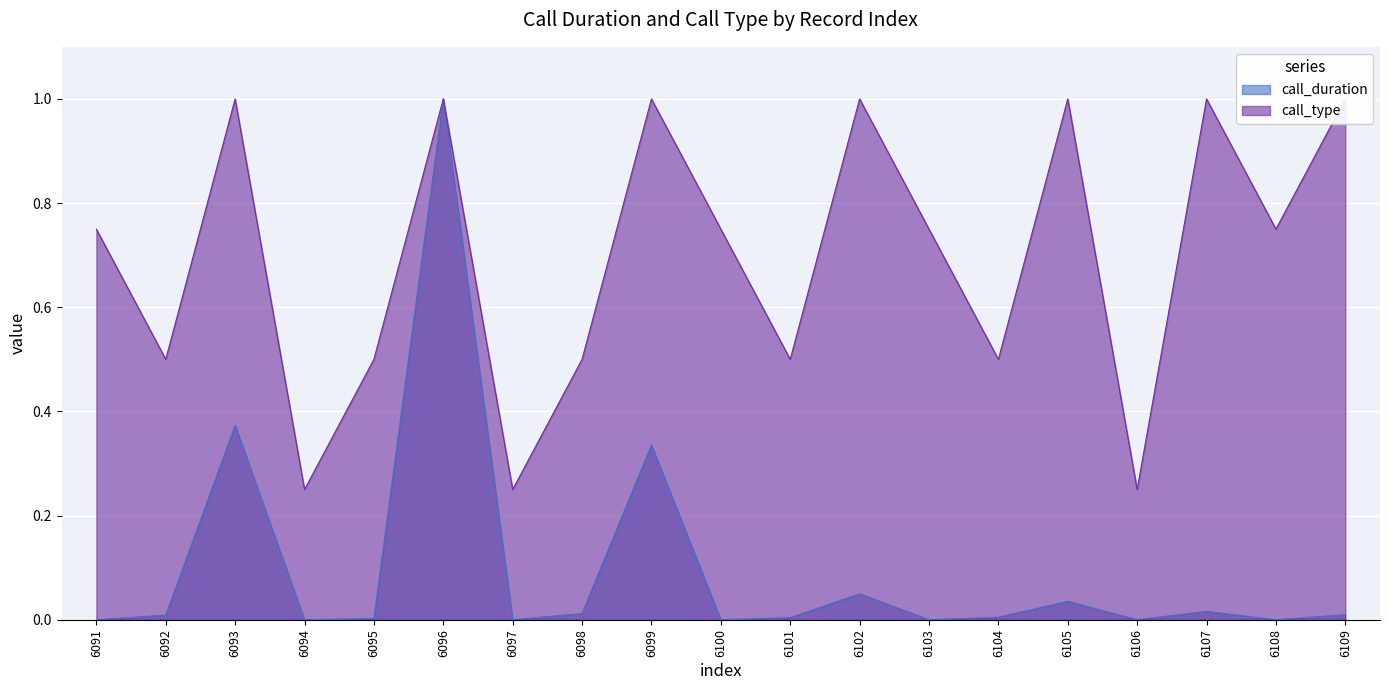

What is the value of the call_type point at the 8th from the left?

0.5